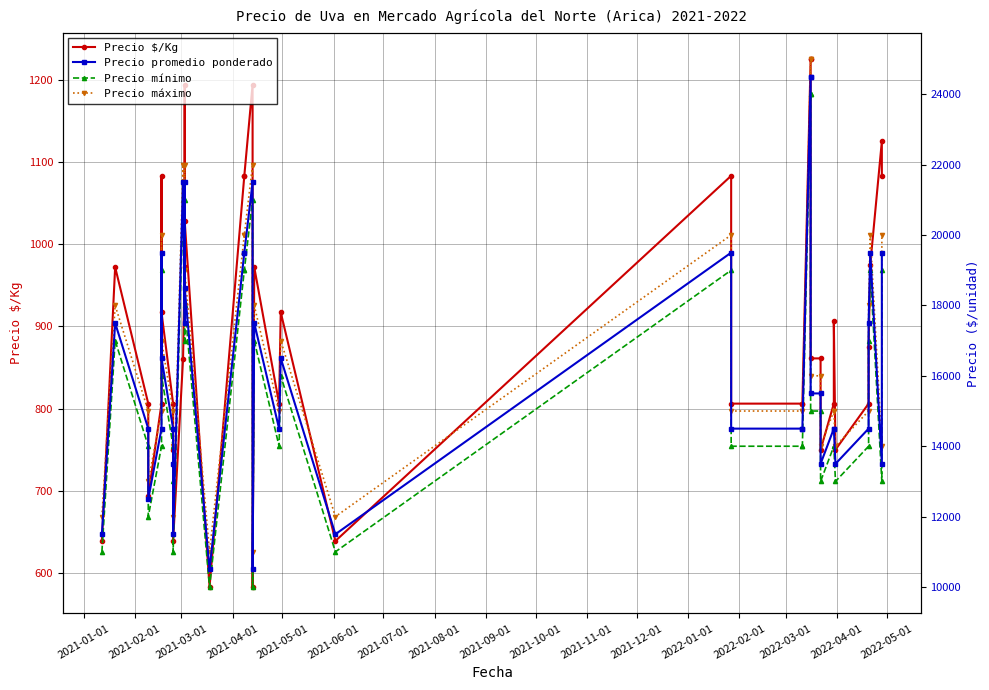

Which series changed the most between 2021-10-01 and 2022-04-01?

Precio promedio ponderado